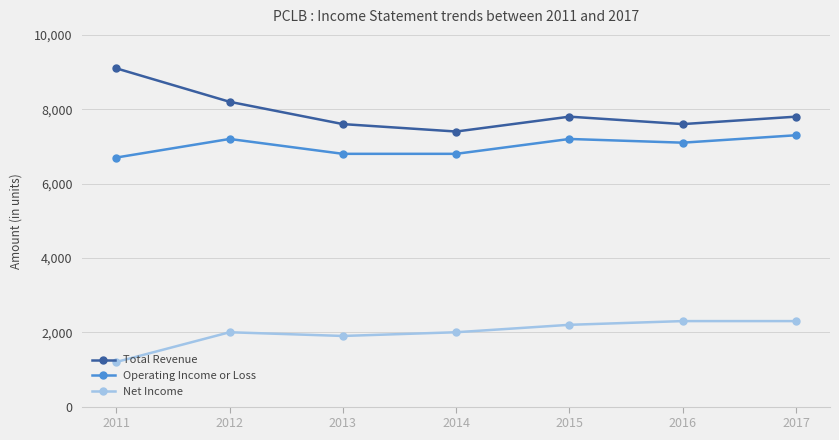

How many lines are shown in the chart?

3